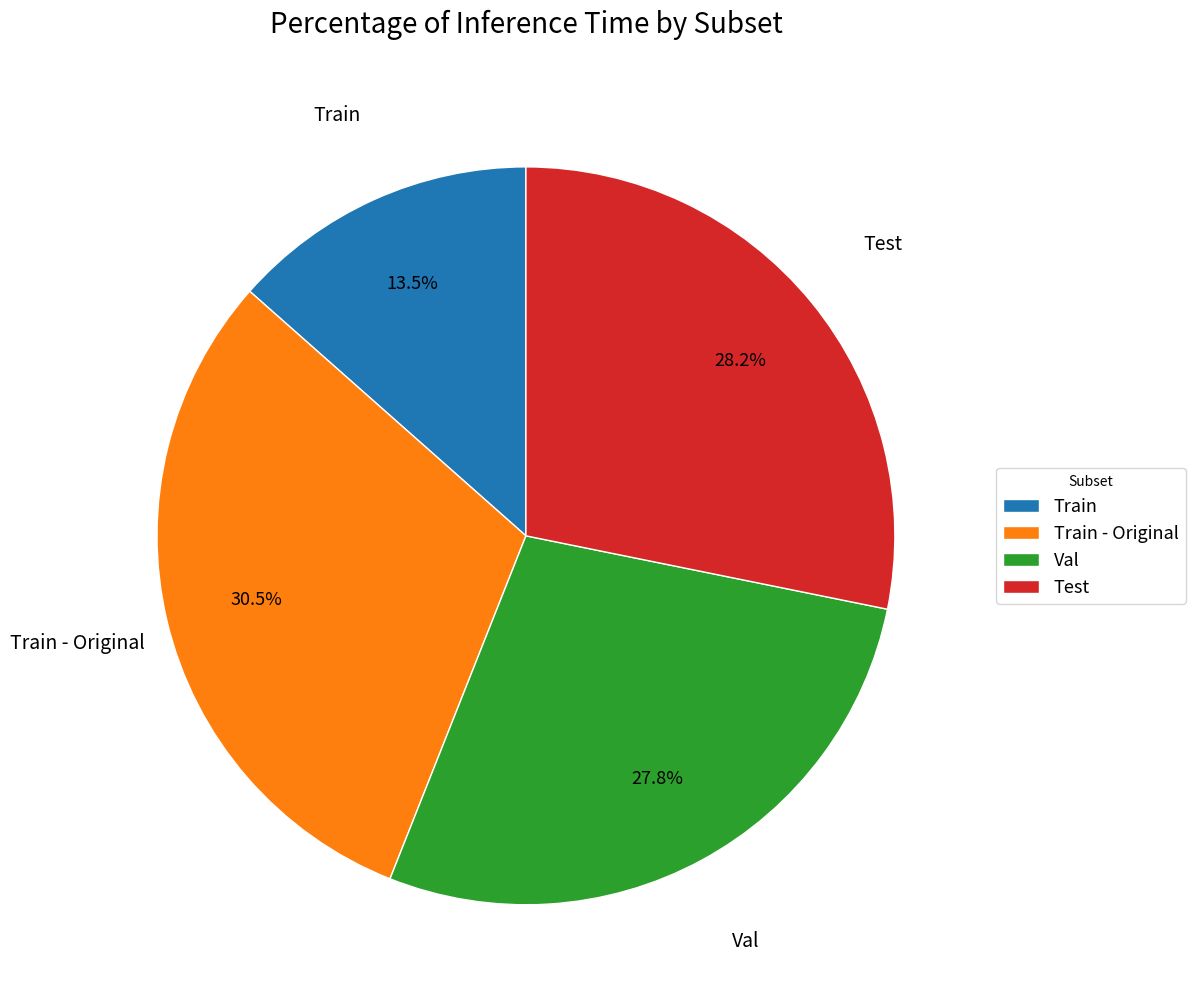

Between Val and Train, which is larger?

Val